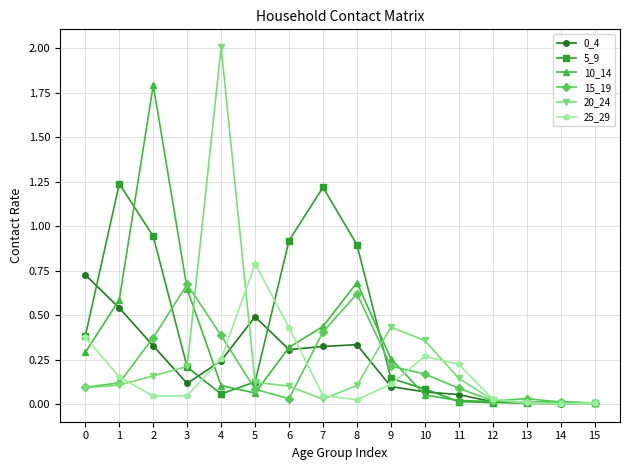

True or false: 15_19 and 10_14 intersect in this chart.

True